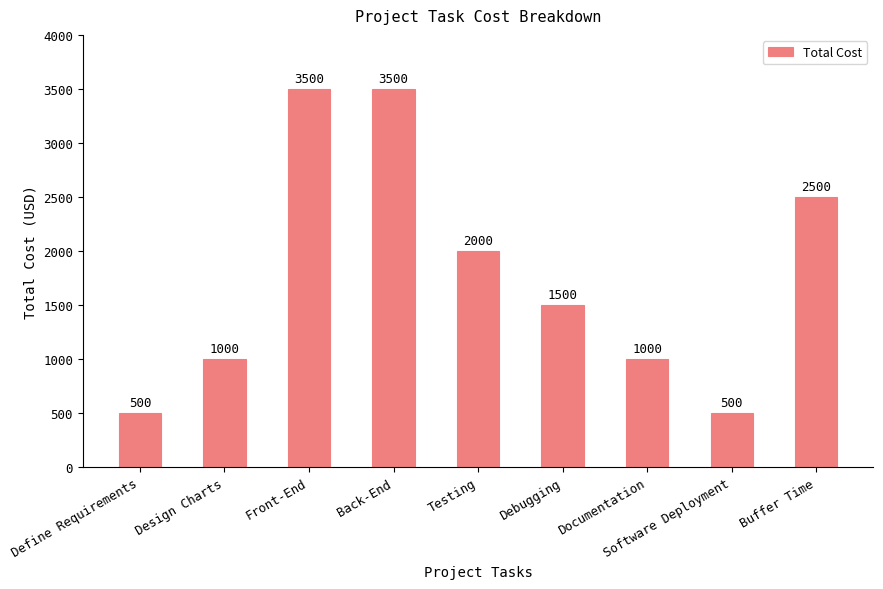

What is the smallest value displayed?

500